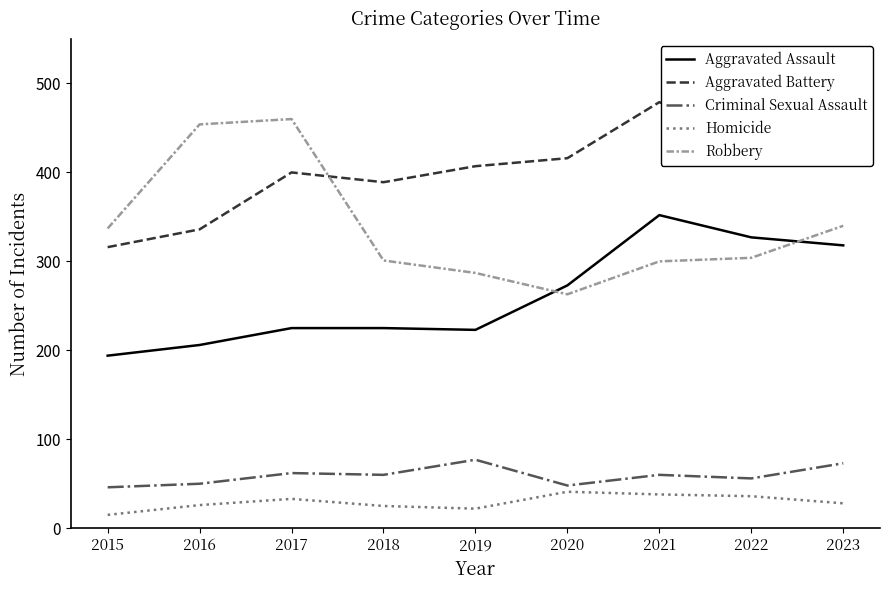

How many values in the Homicide series are below 28?

4